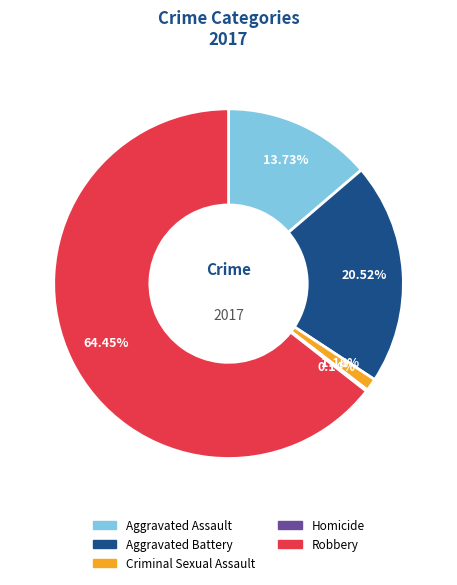

Which category has the biggest portion of the pie?

Robbery